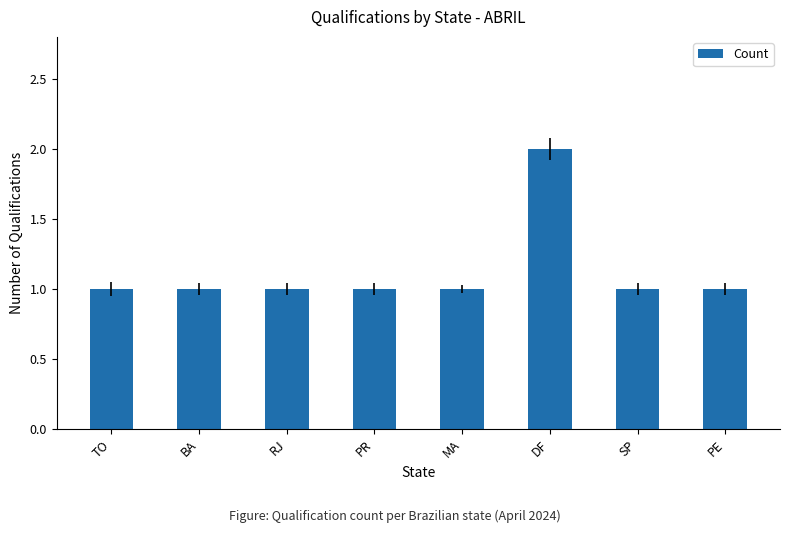

What is the change in value from BA to DF?

+1